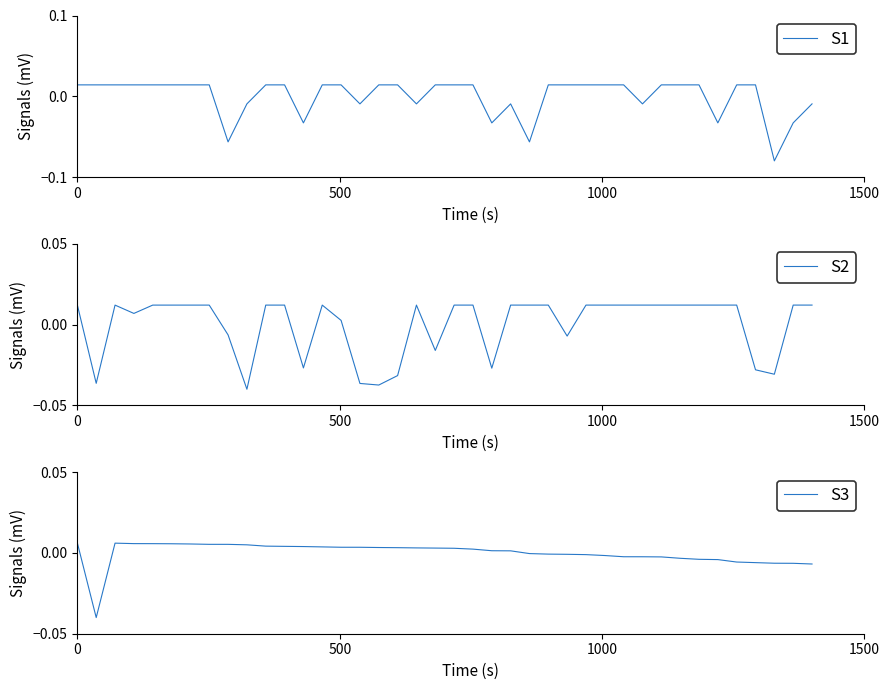

Is the value of S3 at 36 greater than the value of S1 at 11?

No